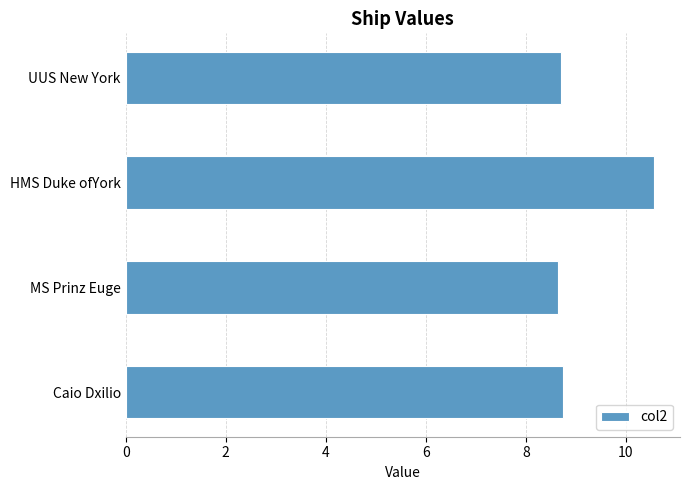

Approximately how many times larger is the value at Caio Dxilio compared to MS Prinz Euge?

1.0